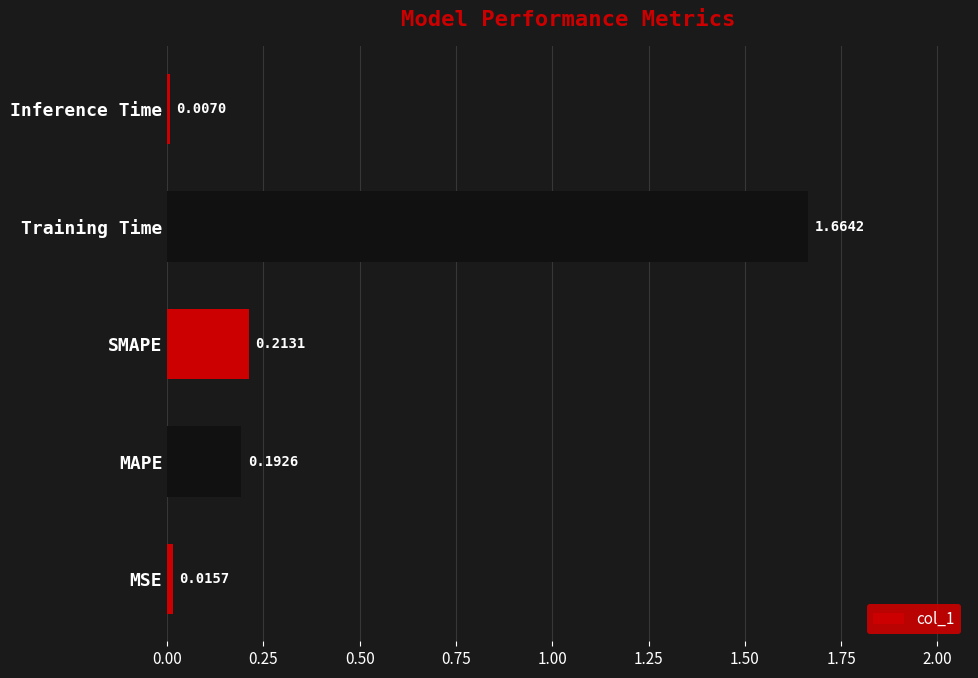

Does the chart contain stacked bars?

No